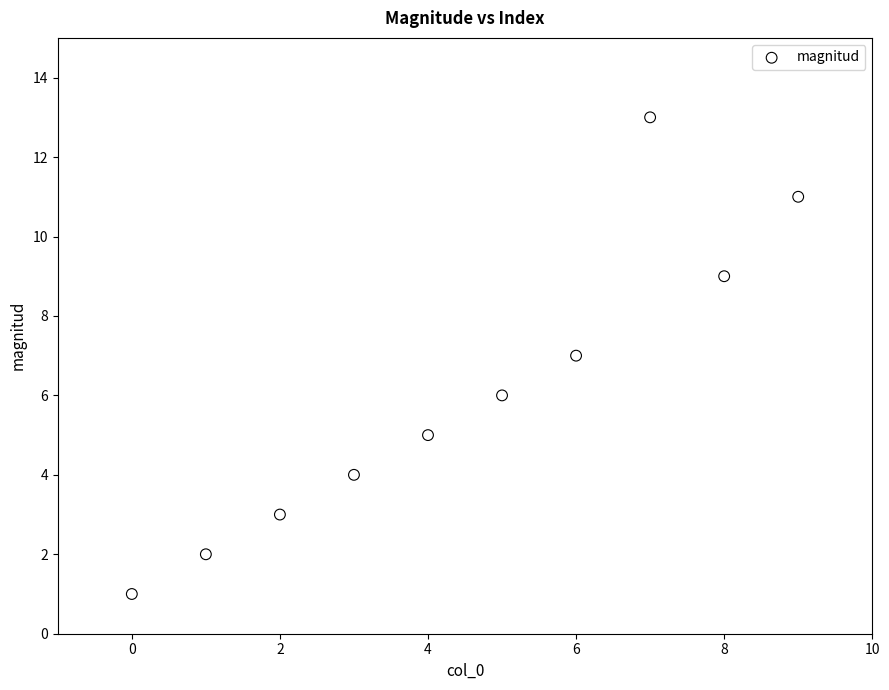

What is the average Y value?

6